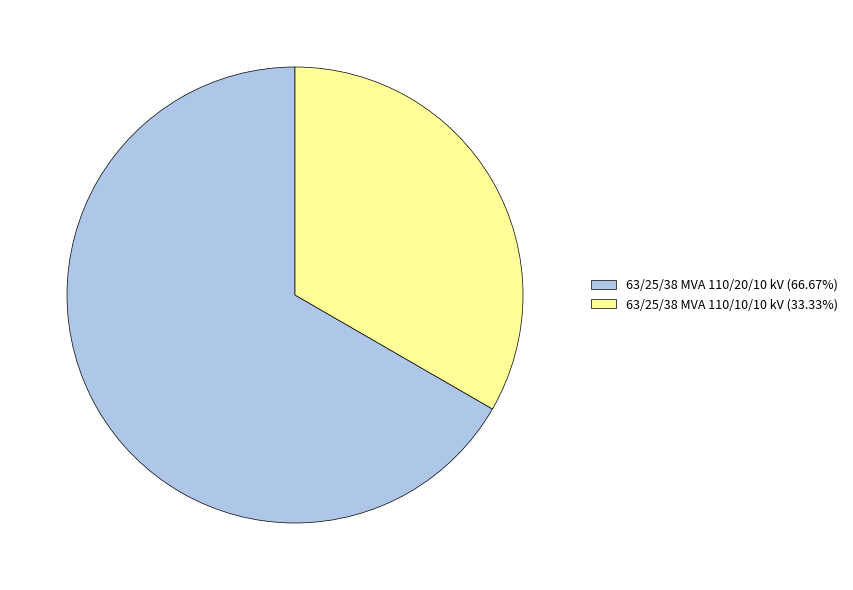

The 63/25/38 MVA 110/10/10 kV slice represents 41% of the pie. True or false?

False